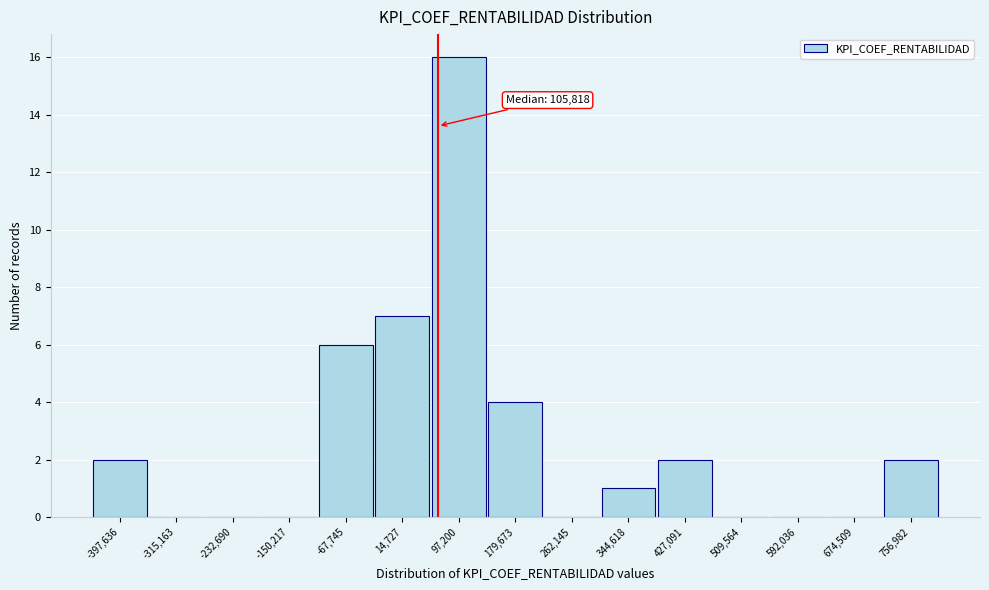

Reading left to right, list all the values displayed in this chart.

-397,636=2	-315,163=0	-232,690=0	-150,217=0	-67,745=6	14,727=7	97,200=16	179,673=4	262,145=0	344,618=1	427,091=2	509,564=0	592,036=0	674,509=0	756,982=2